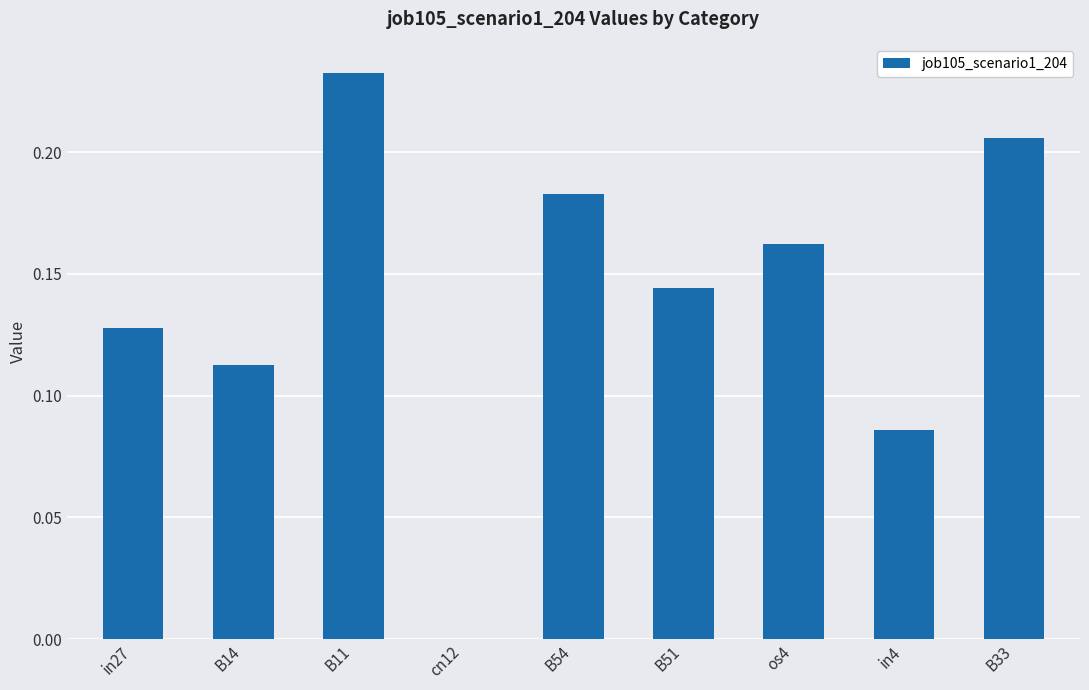

At which category does the chart reach its peak across all series?

B11